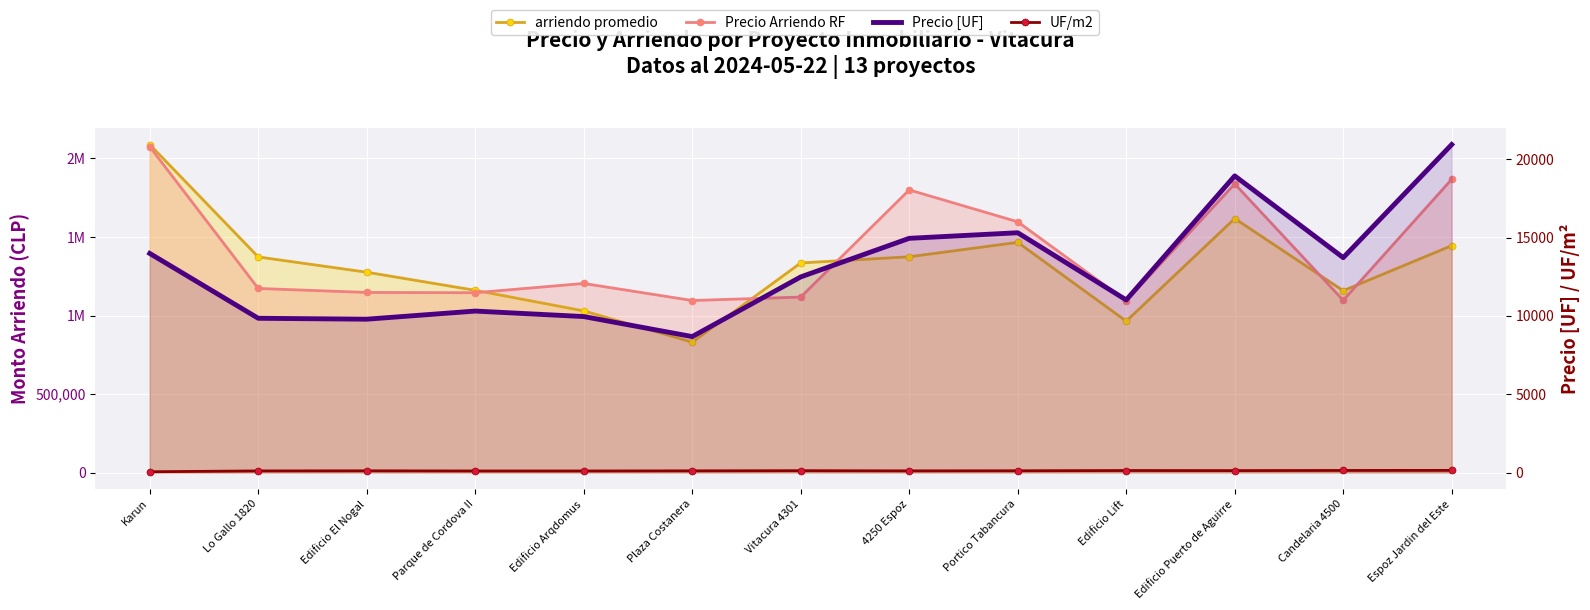

How many lines are shown in the chart?

4